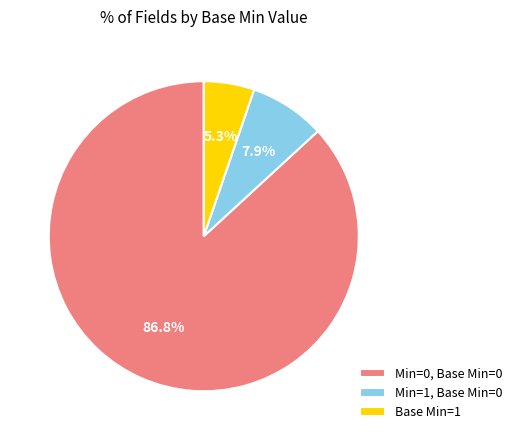

Does Min=0, Base Min=0 account for over 50% of the chart?

Yes